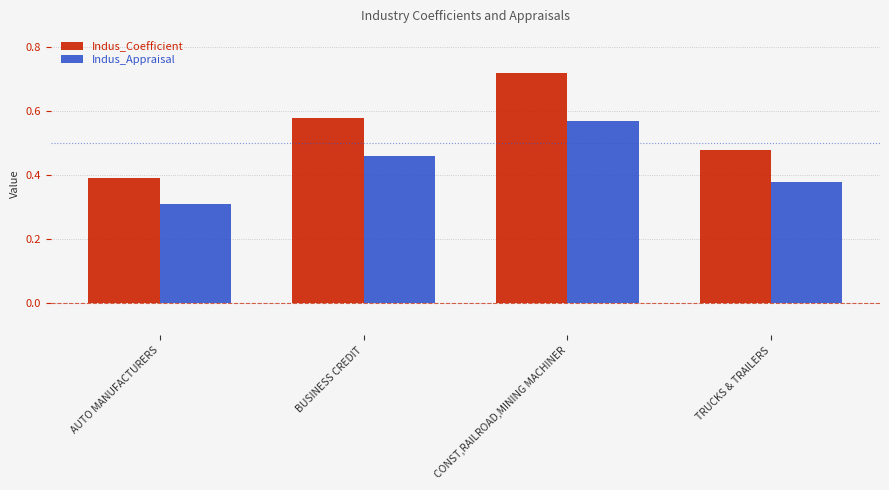

At how many categories does at least one series exceed 0?

4